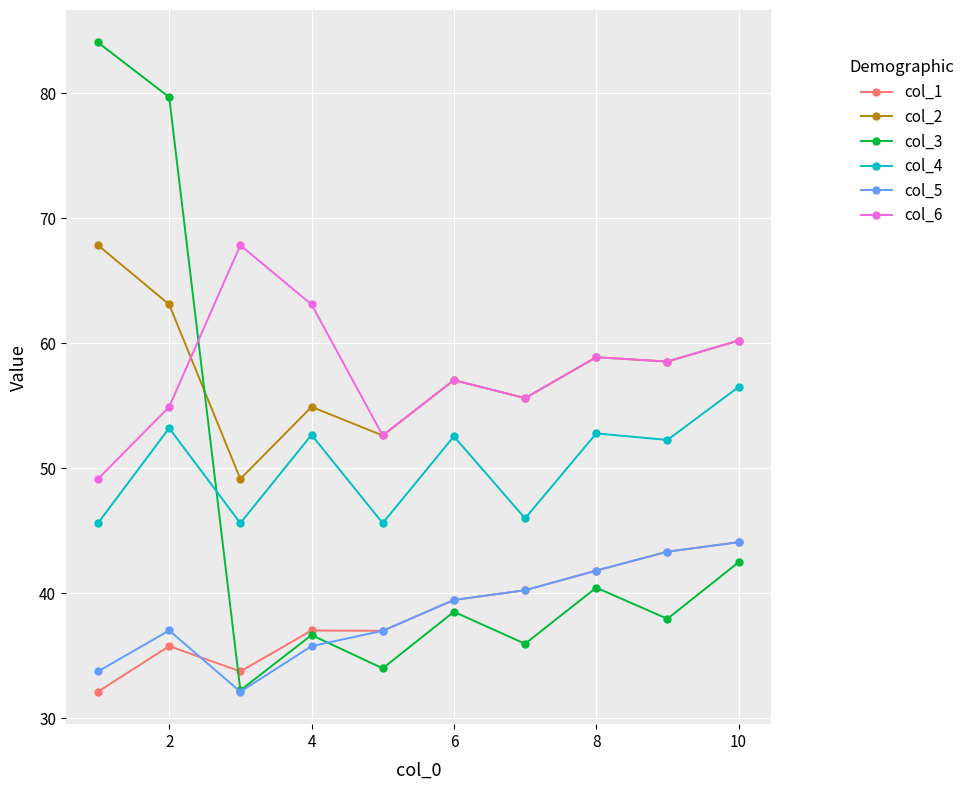

What is the value of the col_1 point at the 2nd from the left?

35.8